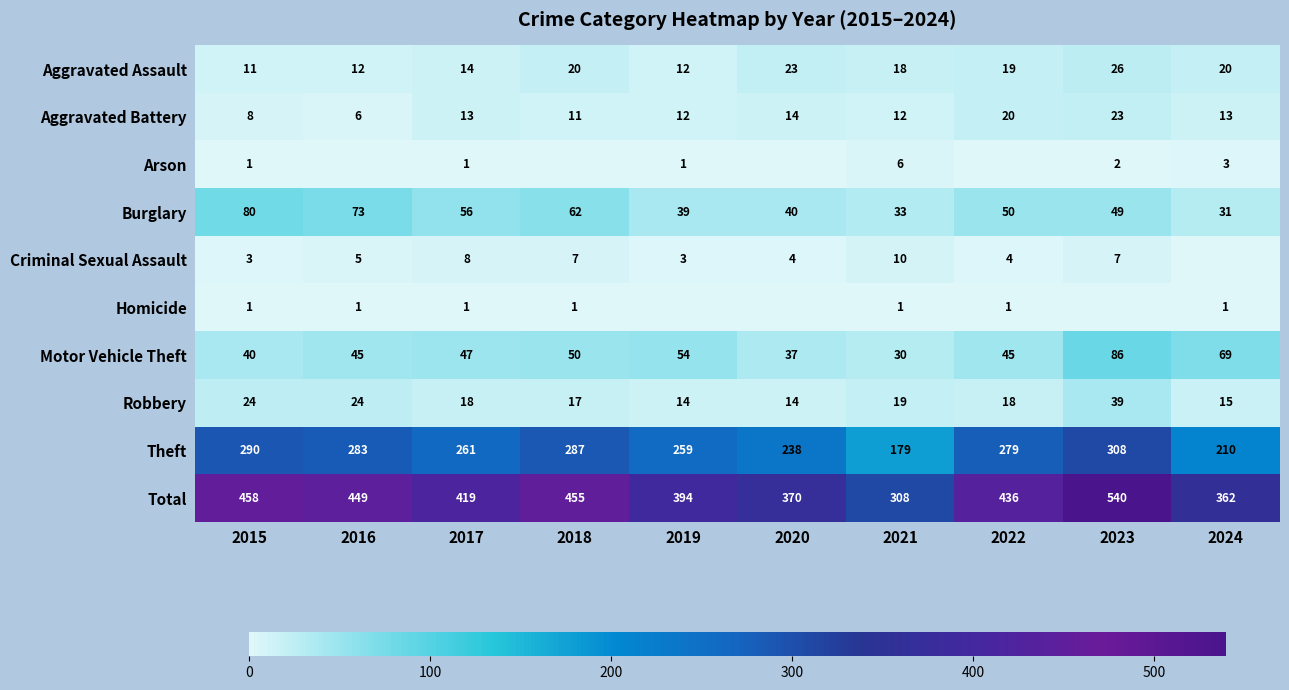

Where is Total nearest to the value 424?

2017